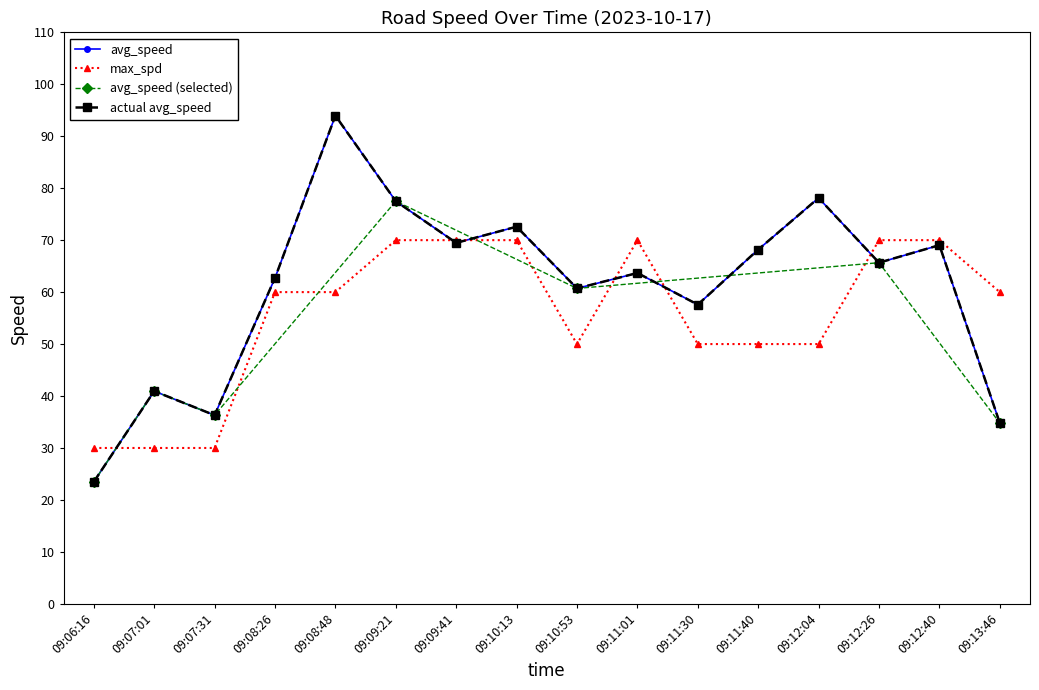

At which category is the sum across all series the highest?

09:08:48